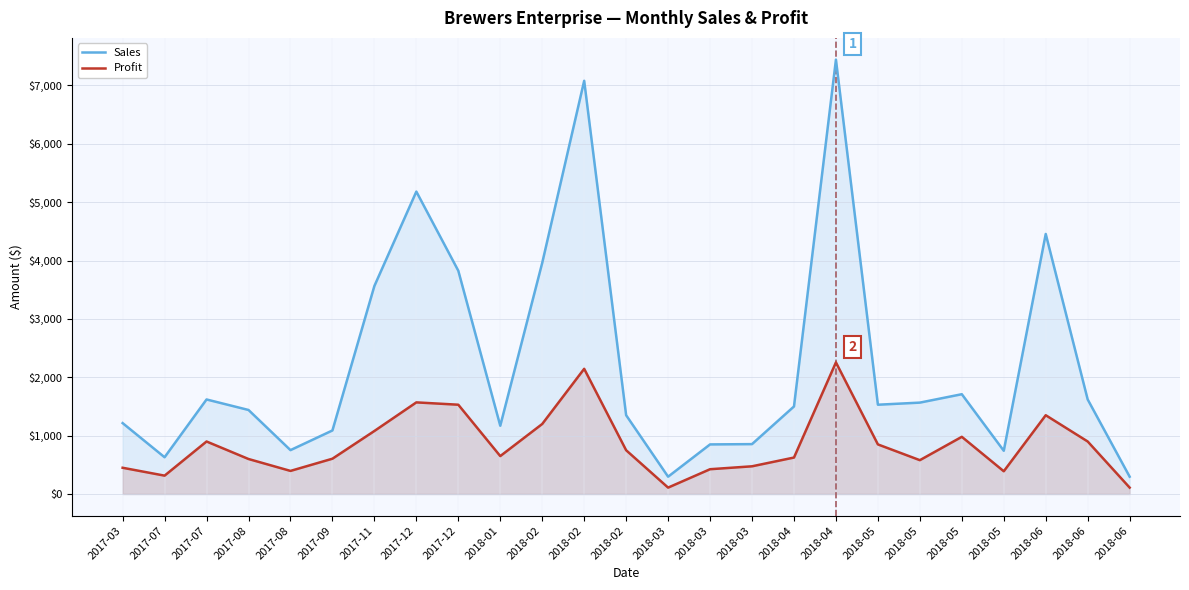

Which series has the largest total across all categories?

Sales